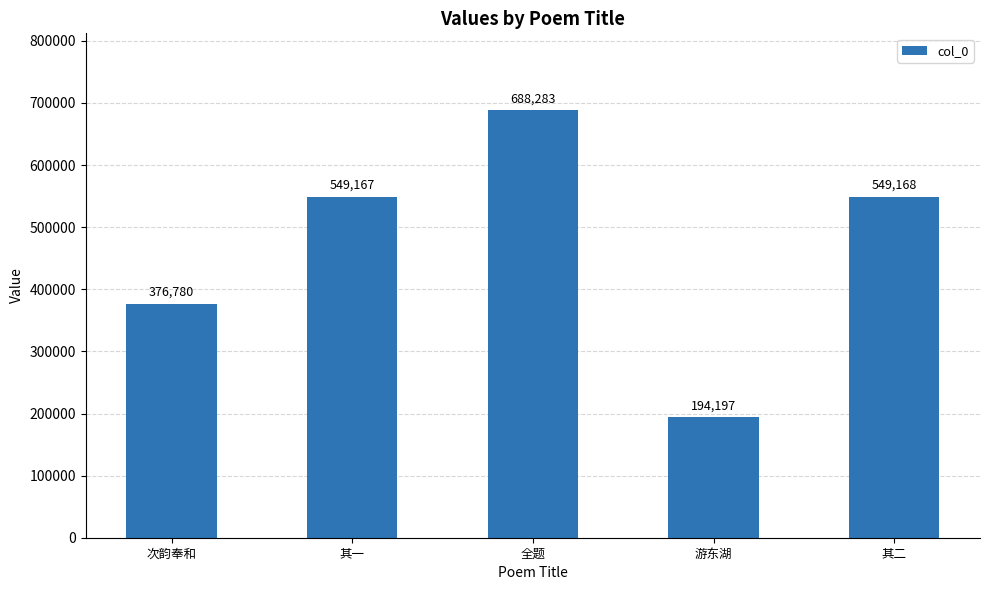

The chart shows a value of 688283 at 全题. True or false?

True